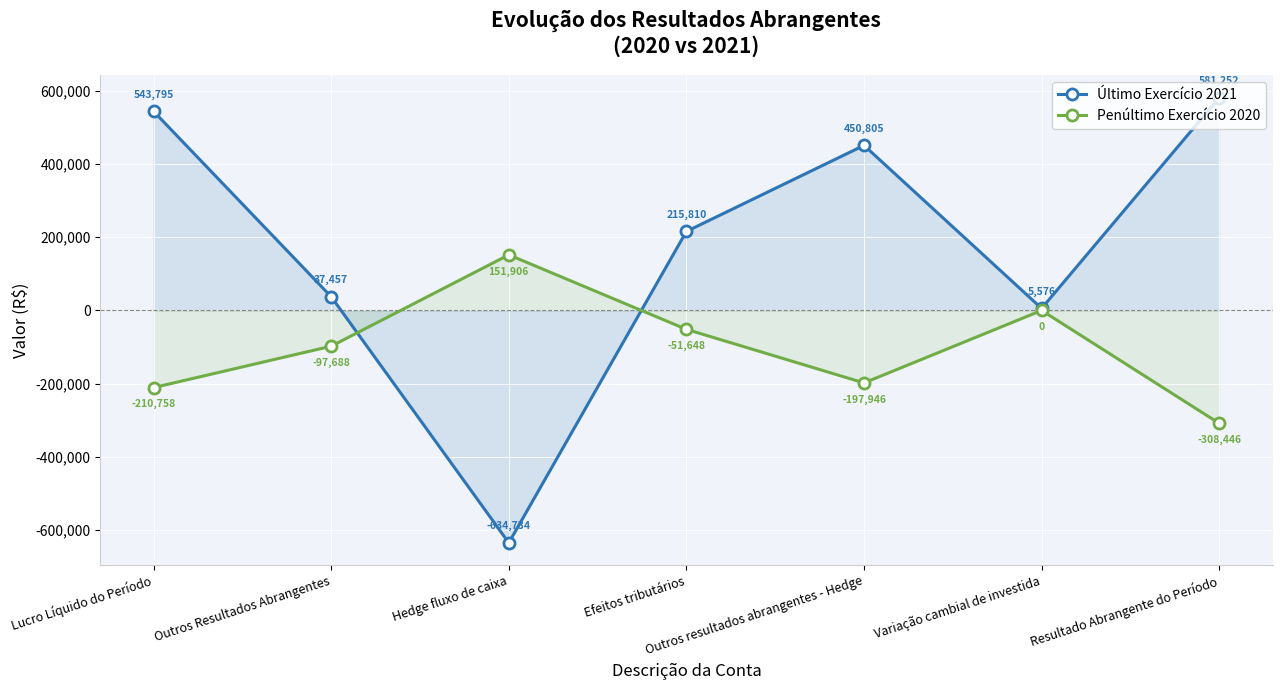

The Último Exercício 2021 series shows -357660 at Hedge fluxo de caixa. True or false?

False